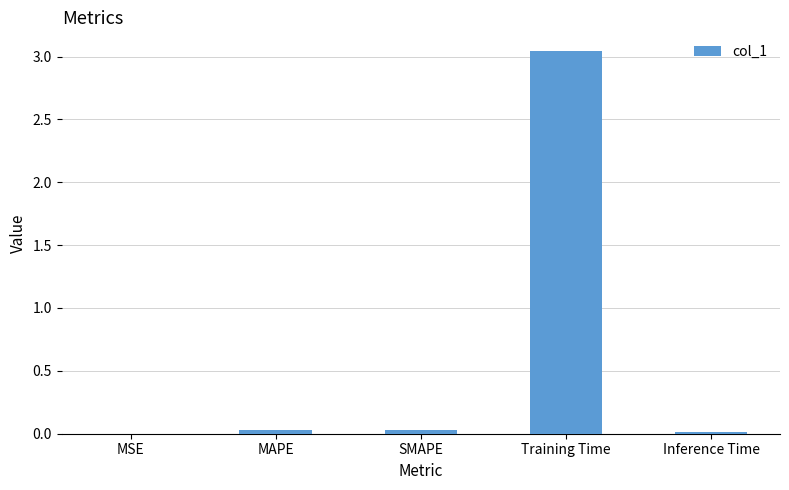

Which has a higher value, Inference Time or Training Time?

Training Time